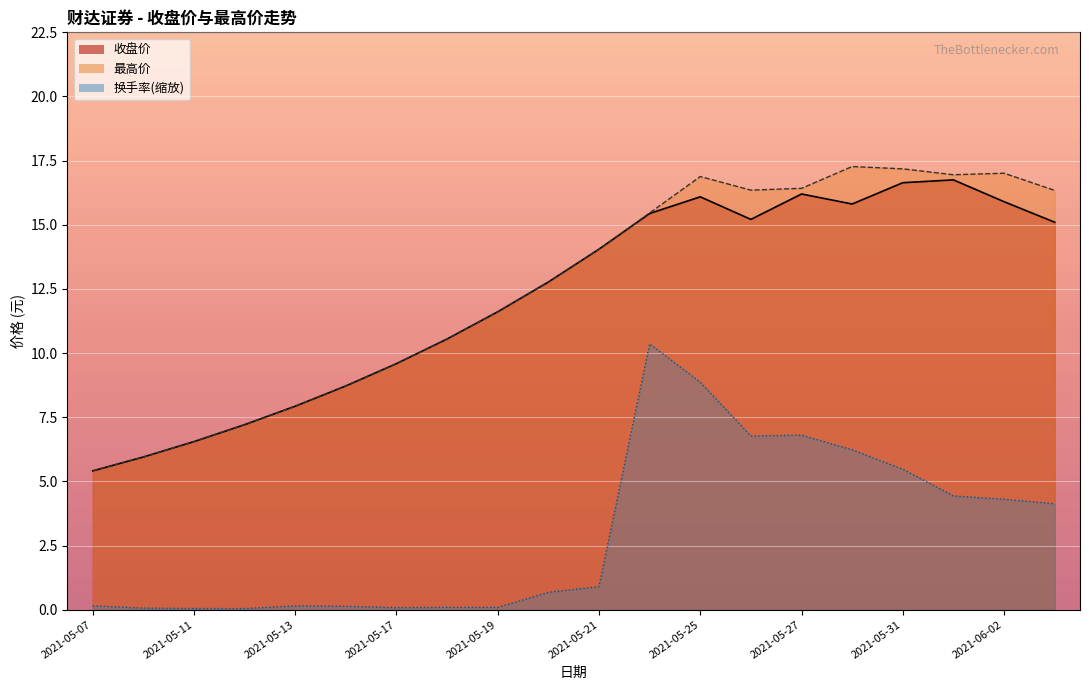

Rank the categories by 换手率 value from highest to lowest.

2021-05-24, 2021-05-25, 2021-05-27, 2021-05-26, 2021-05-28, 2021-05-31, 2021-06-01, 2021-06-02, 2021-06-03, 2021-05-21, 2021-05-20, 2021-05-07, 2021-05-13, 2021-05-14, 2021-05-18, 2021-05-19, 2021-05-17, 2021-05-10, 2021-05-11, 2021-05-12